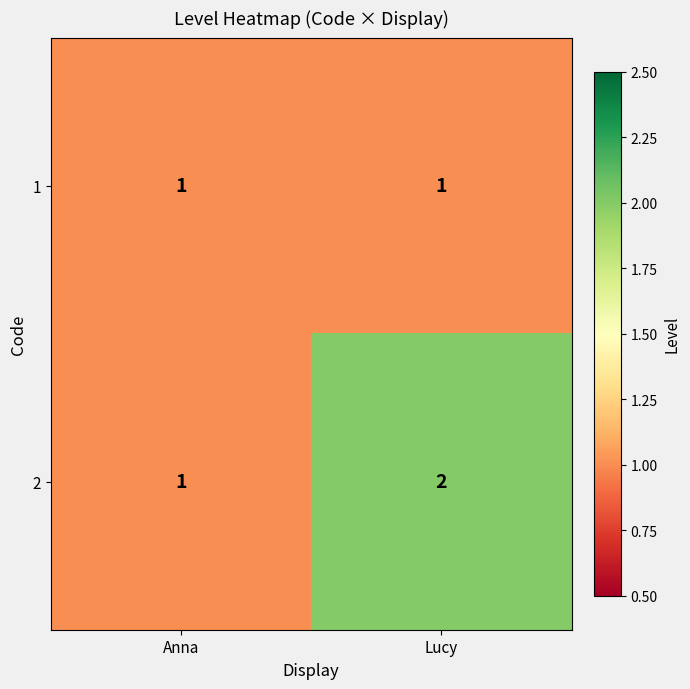

Which series has the widest spread of values?

2